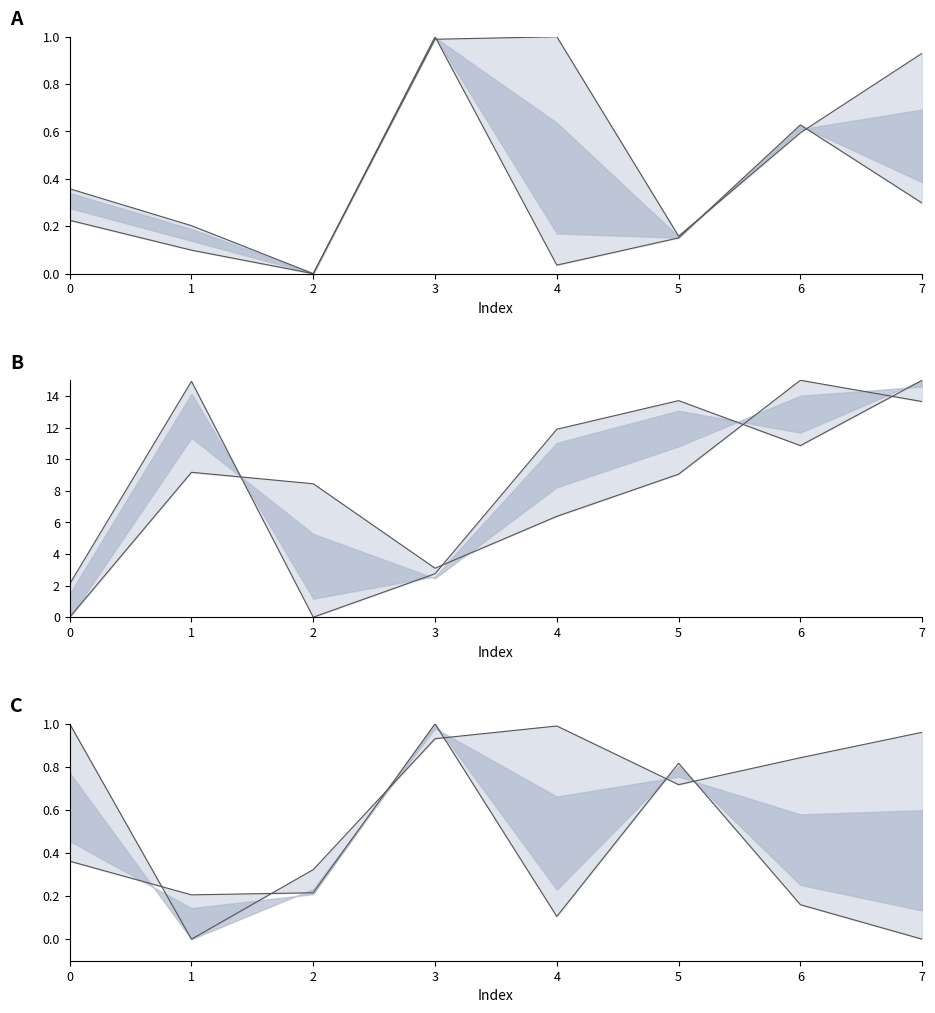

Is the value of col_6 upper at 1 greater than the value of col_1 lower at 4?

No